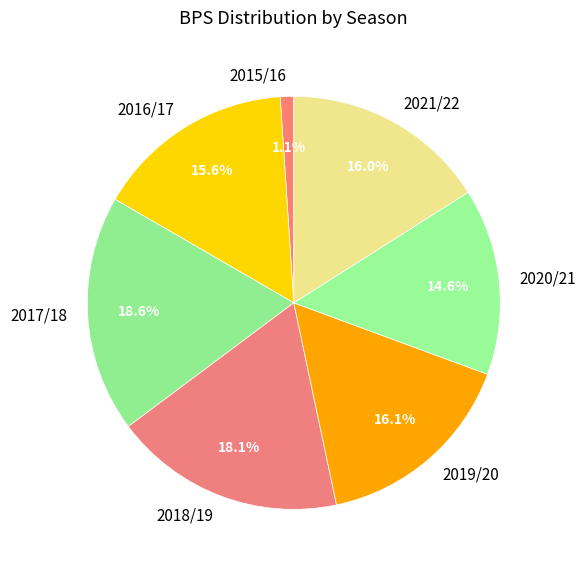

Which category has the smallest portion of the pie?

2015/16